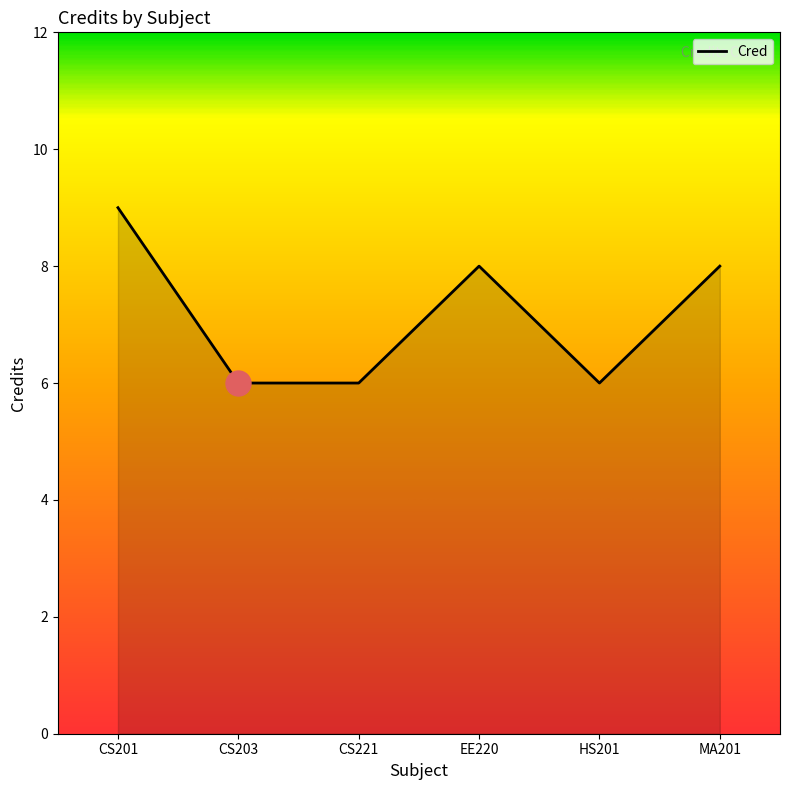

What position from the right is CS203?

5